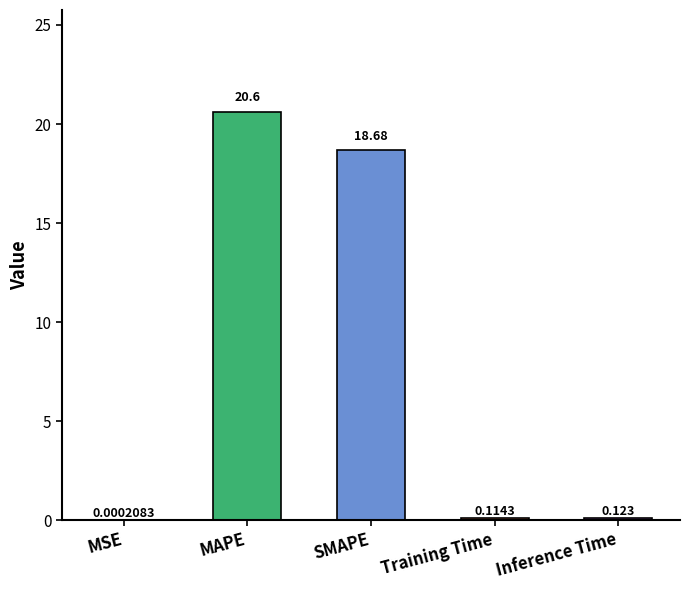

Is it true that the value at SMAPE is 18.7?

True